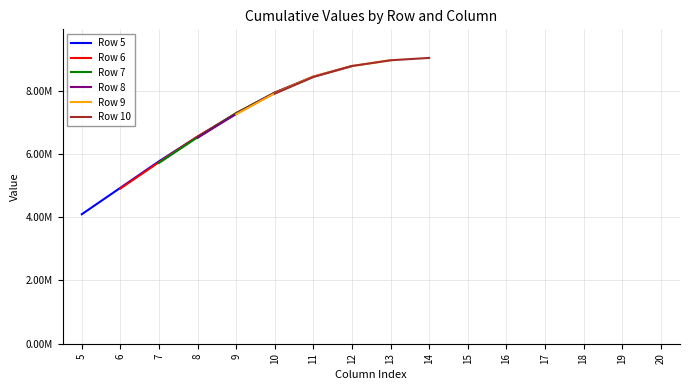

At 7, list the series in order from smallest to largest.

Row 5, Row 6, Row 7, Row 8, Row 9, Row 10